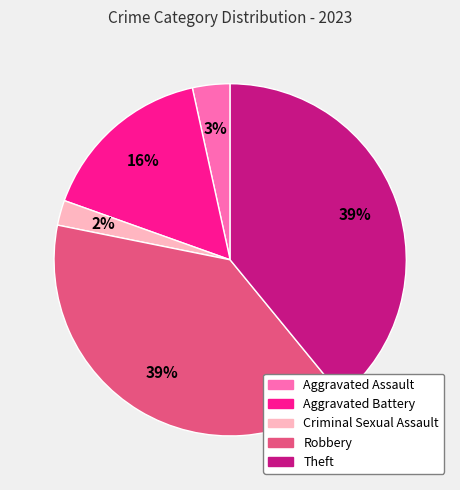

Does Theft represent more than half of the total?

No